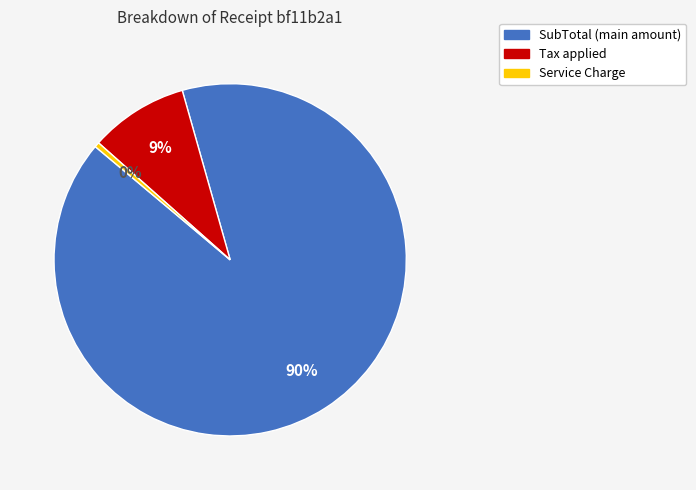

To the nearest percent, what is the average slice percentage?

33%